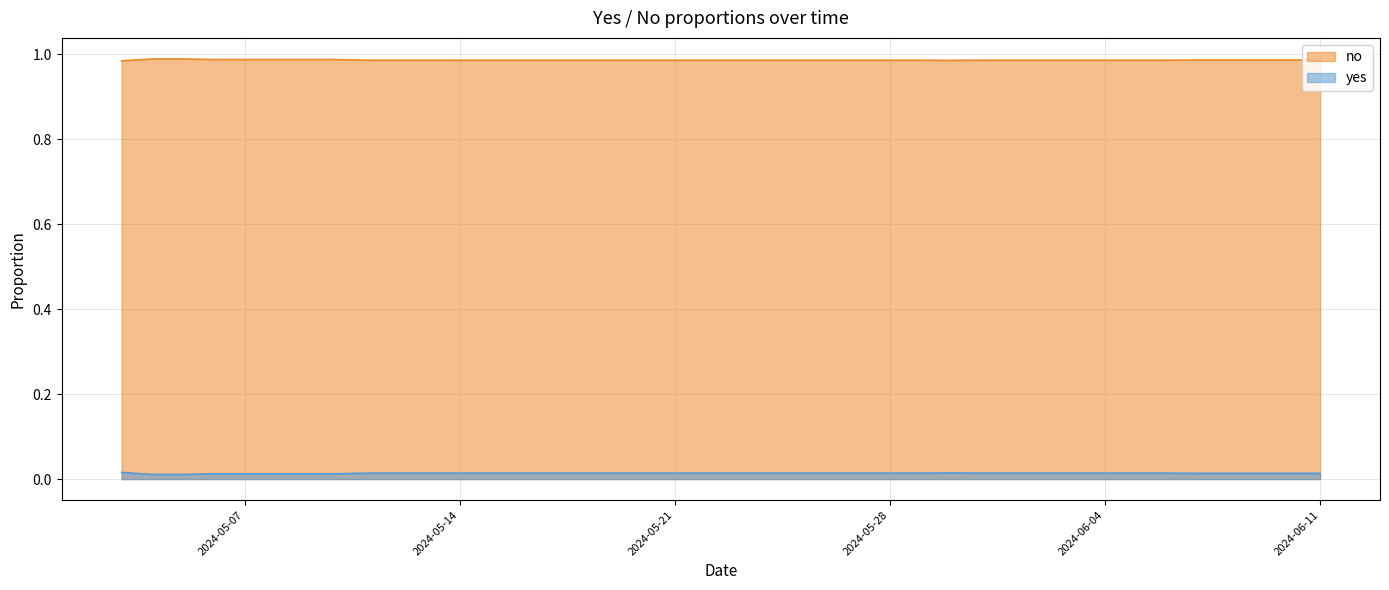

True or false: no has a value of 0.0 at 2024-05-22.

False